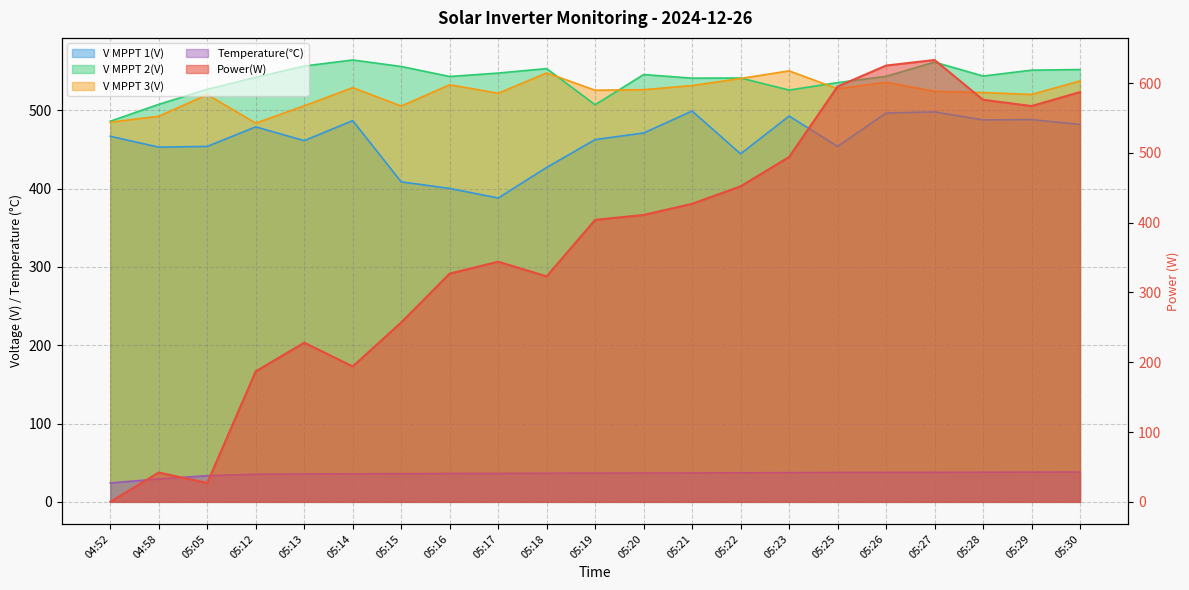

Which series has the largest total across all categories?

V MPPT 2(V)